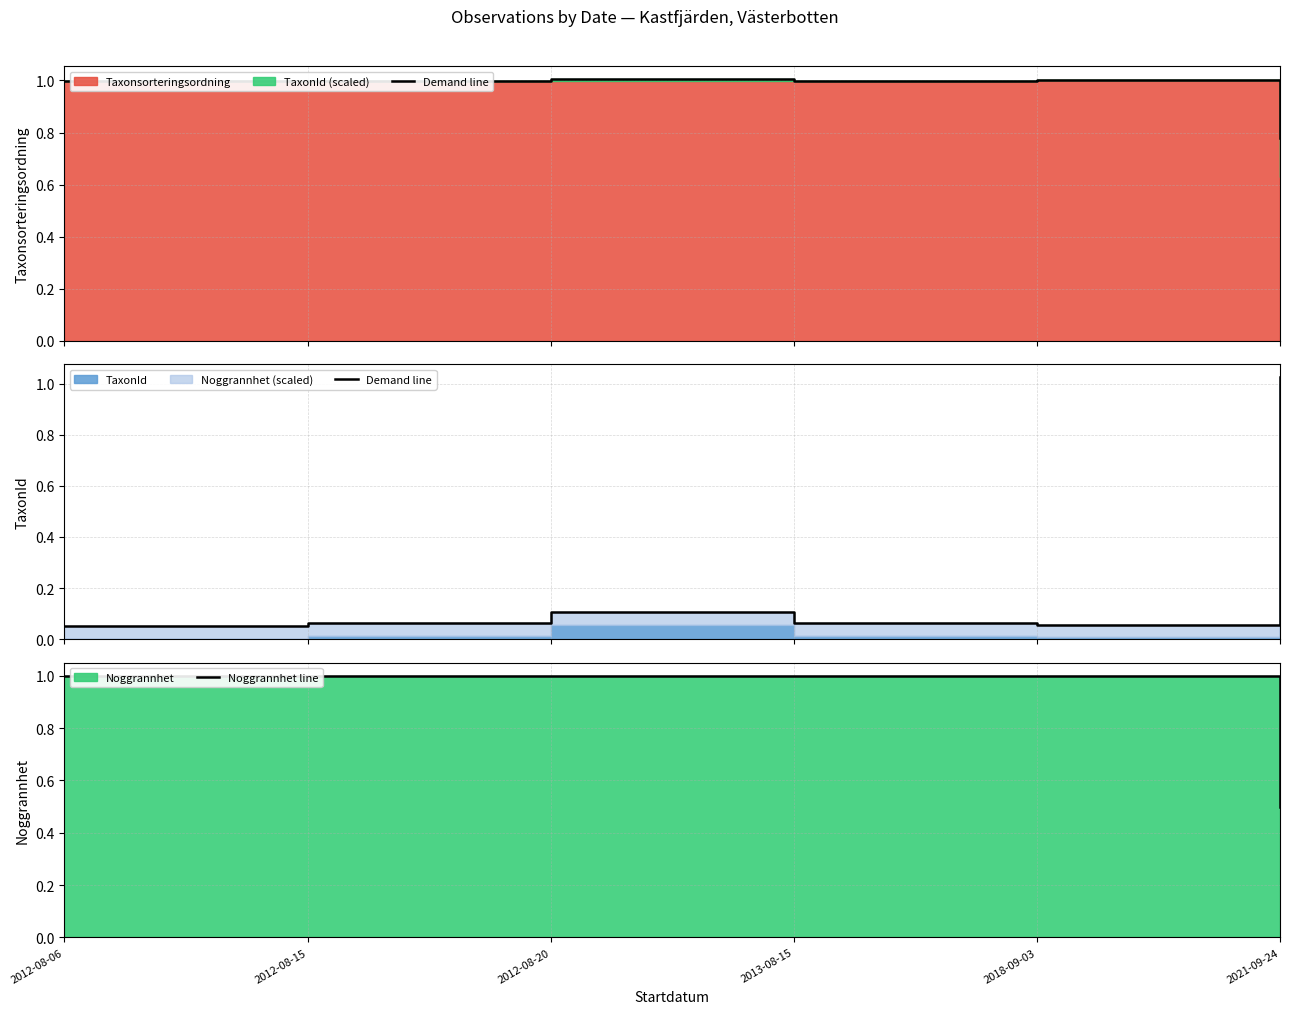

At 2012-08-15, list the series in order from smallest to largest.

Demand line, Noggrannhet line